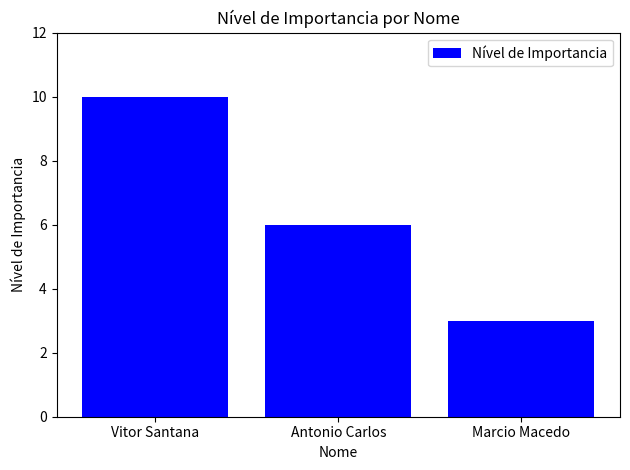

List the labels in order of value, smallest first.

Marcio Macedo, Antonio Carlos, Vitor Santana